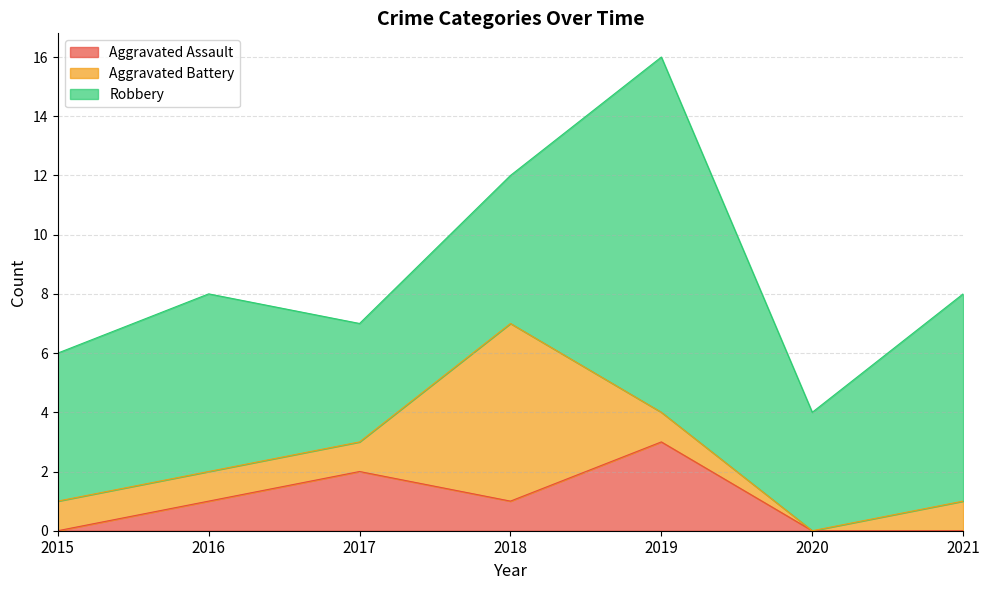

What is the value of the Robbery point at the 5th from the left?

12